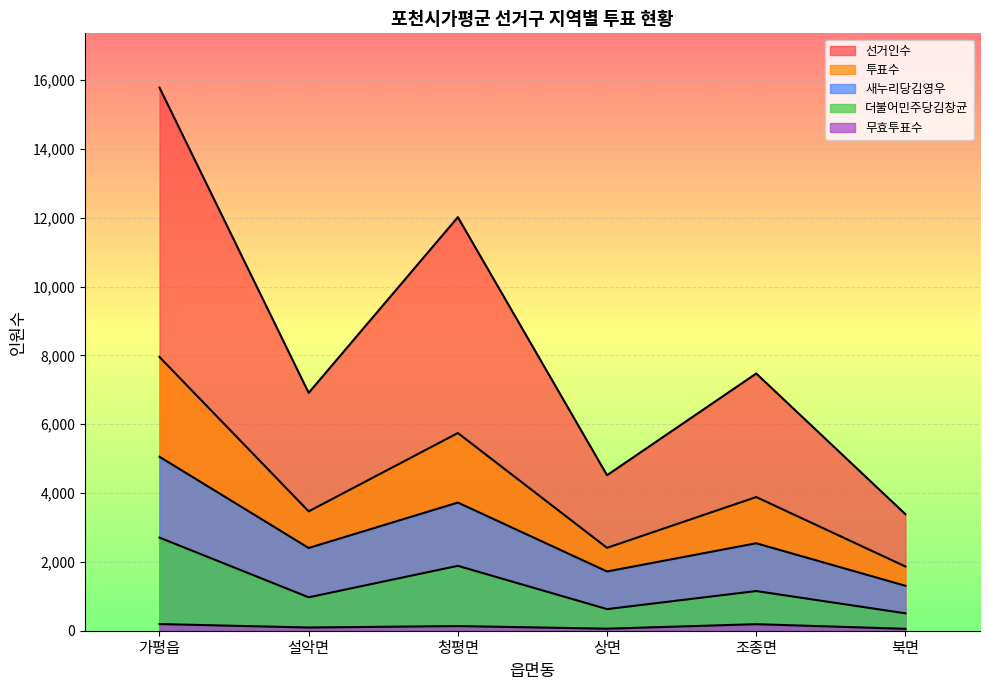

Which category has the lowest value in the 무효투표수 series?

북면